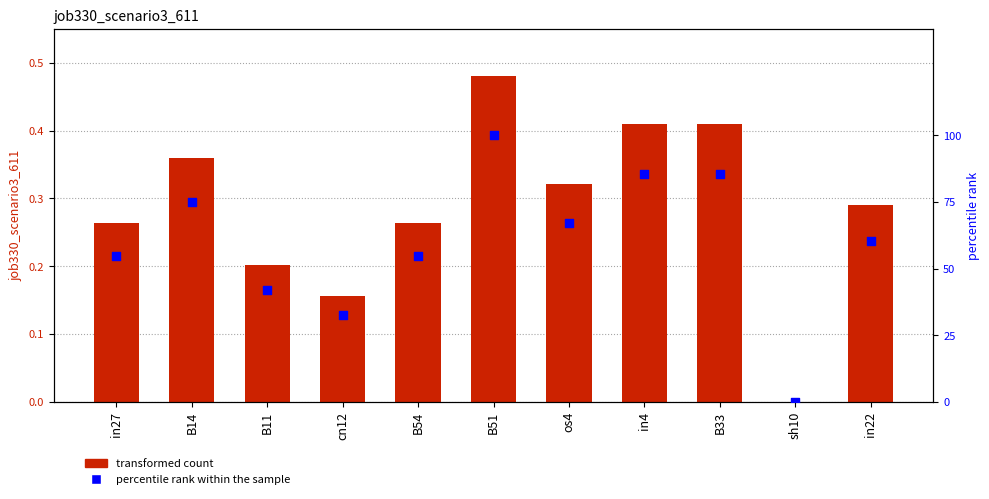

Which series reaches the maximum Y coordinate?

percentile rank within the sample